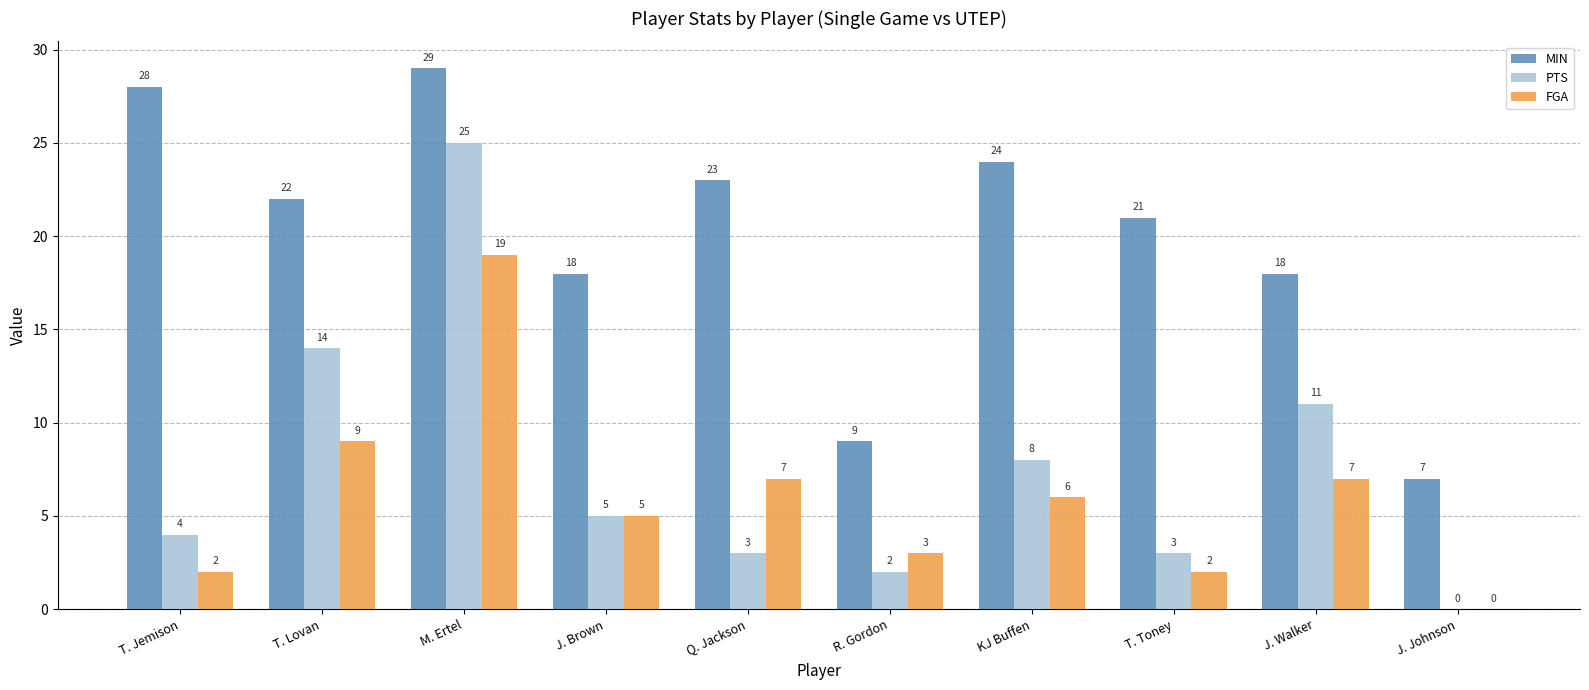

What is the approximate value of MIN at J. Walker, to the nearest 5?

20